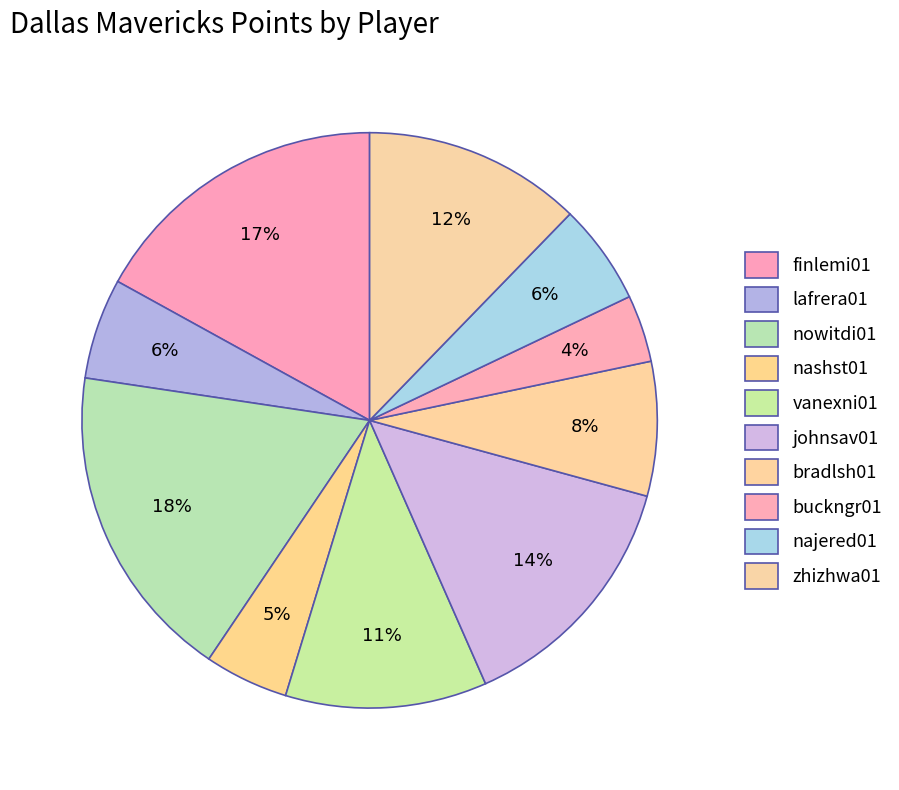

How many segments does this pie chart have?

10